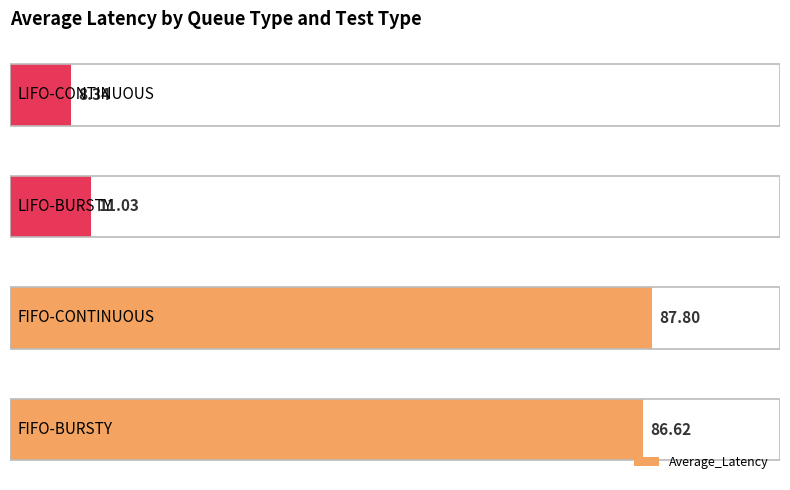

What is the difference between the second highest and second lowest values?

75.6